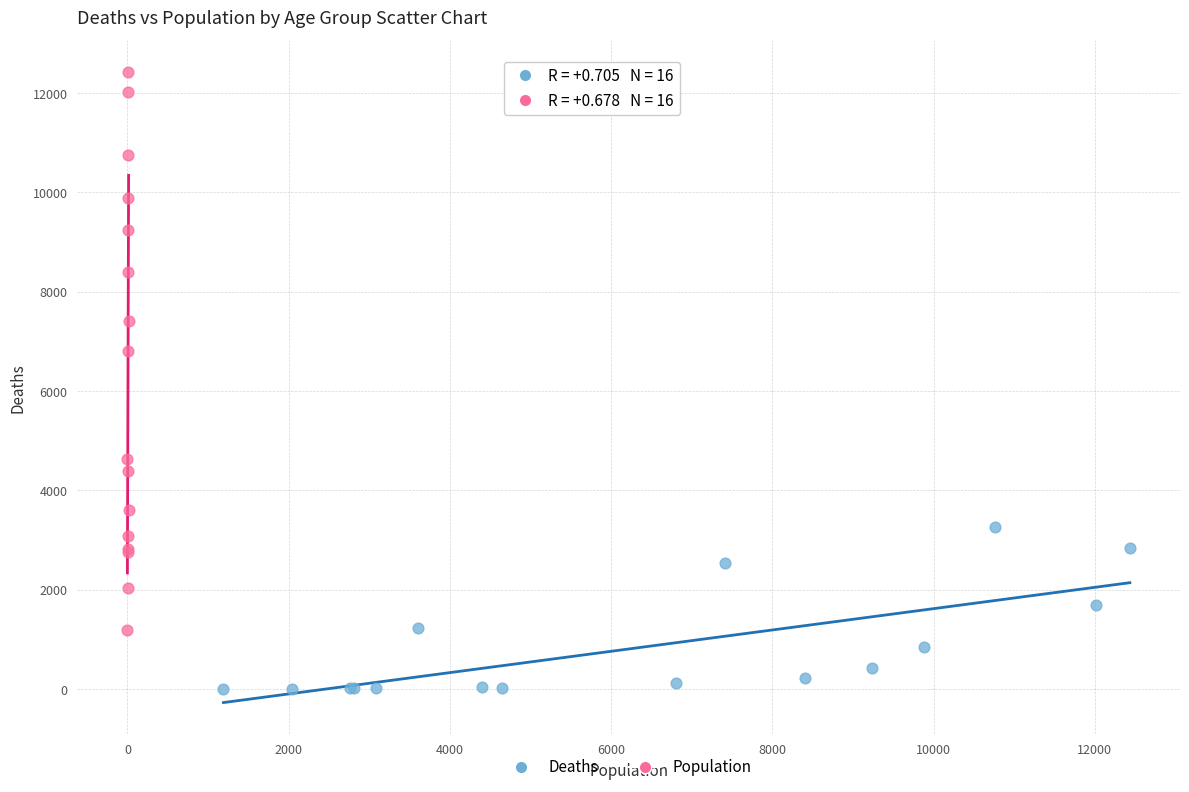

Which series contains the highest Y value?

Population